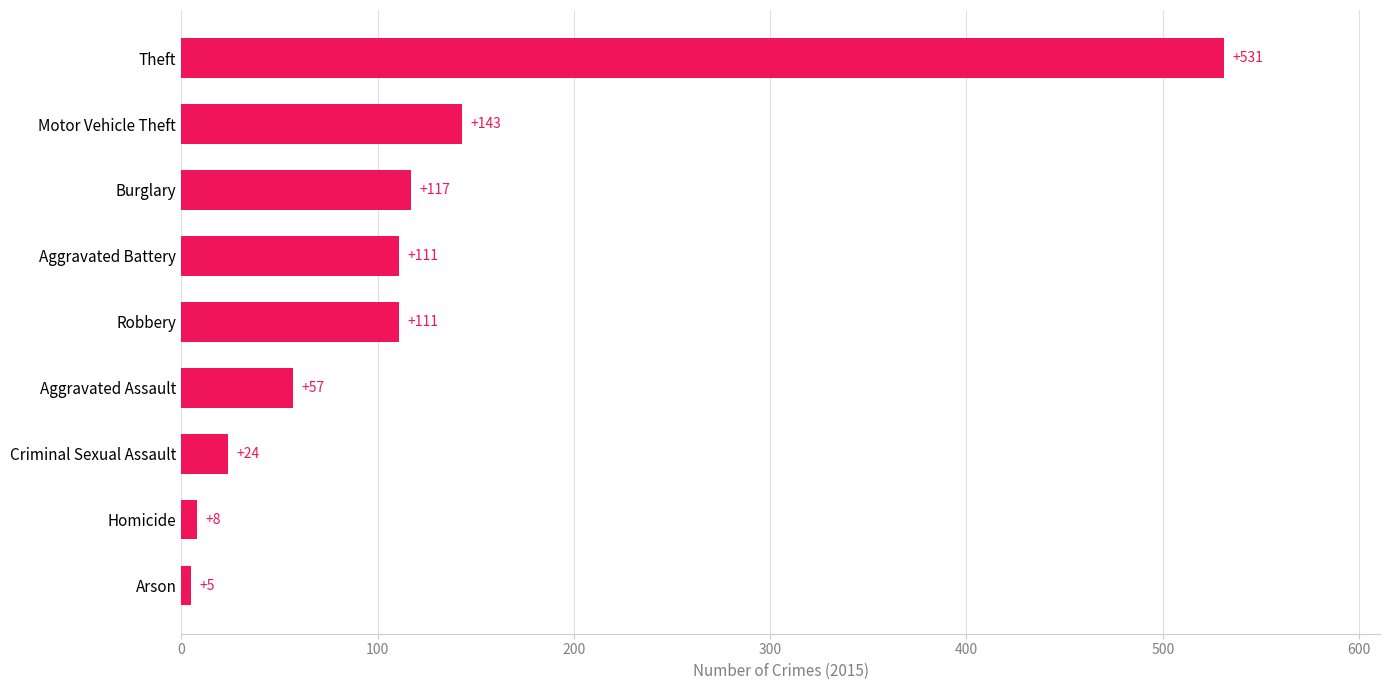

The value at Robbery is 111. True or false?

True